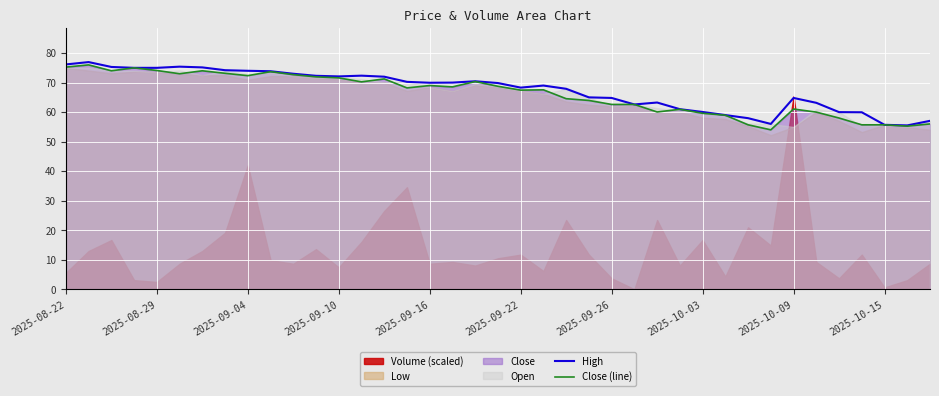

The High series shows 101.2 at 2025-10-03. True or false?

False